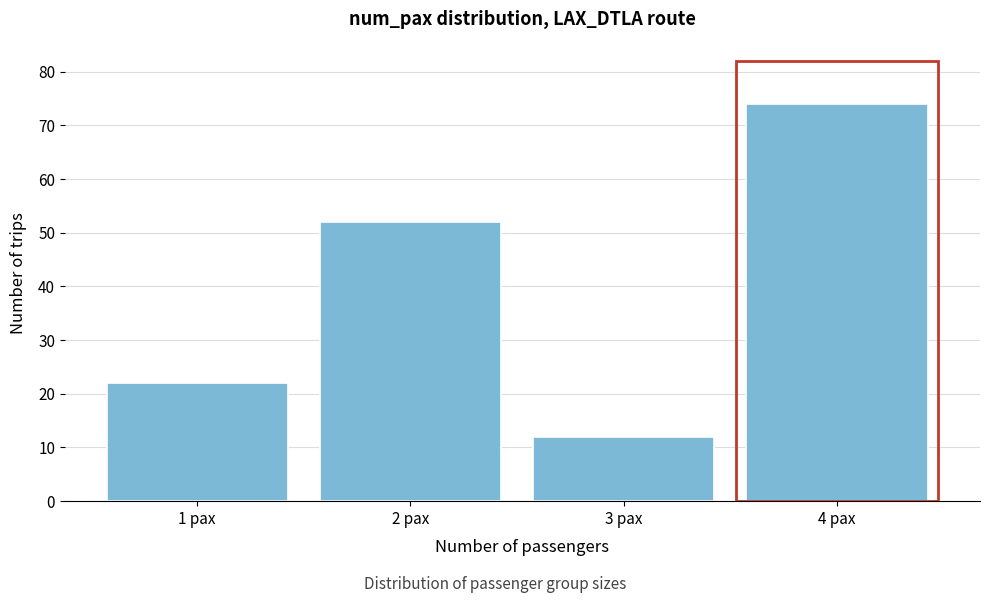

Reading right to left, transcribe all the data shown in this chart.

4 pax=74	3 pax=12	2 pax=52	1 pax=22